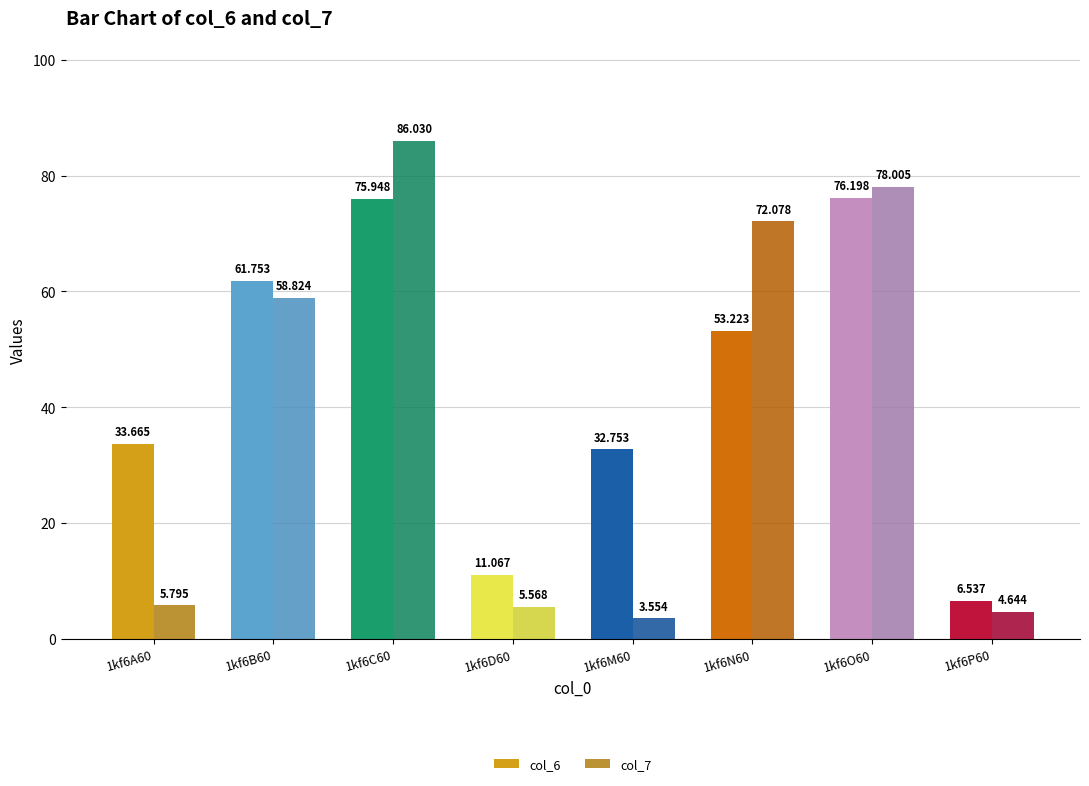

What is the total value across all series at 1kf6B60?

120.6